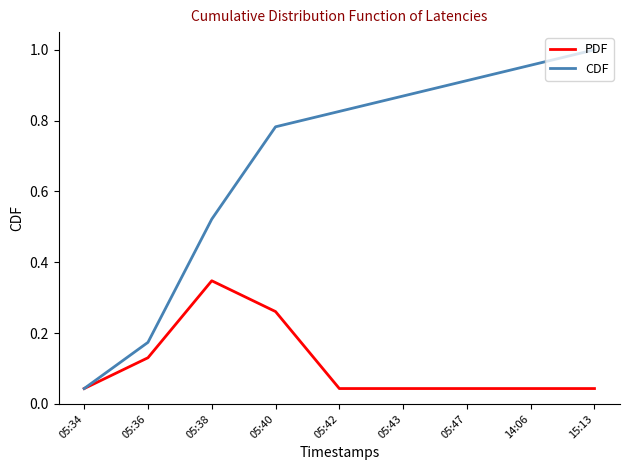

How many distinct data groups are displayed?

2